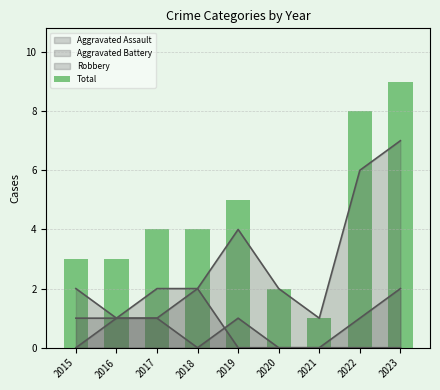

Rank the categories by value from lowest to highest.

2021, 2020, 2015, 2016, 2017, 2018, 2019, 2022, 2023